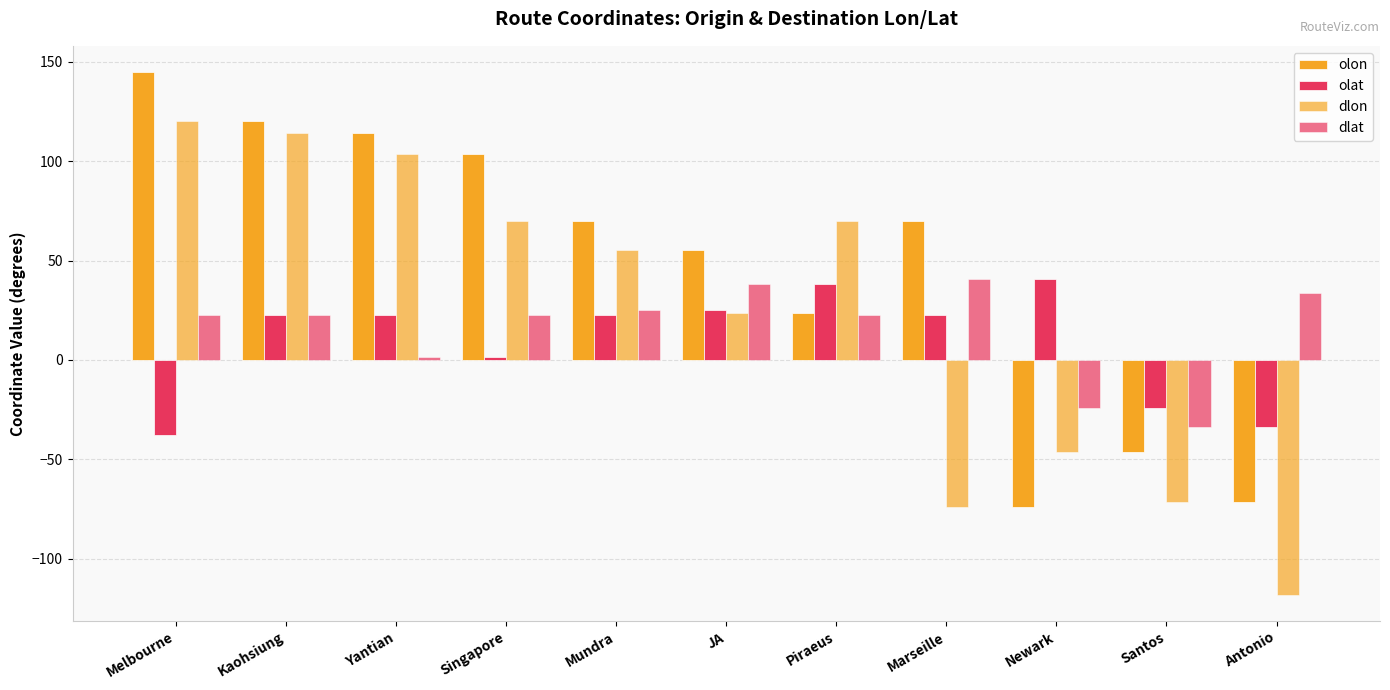

How many categories are shown in the chart?

11